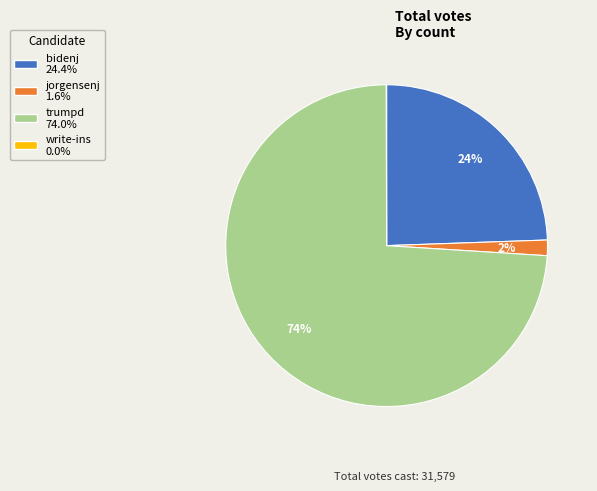

What percentage is the jorgensenj slice, to the nearest percent?

2%